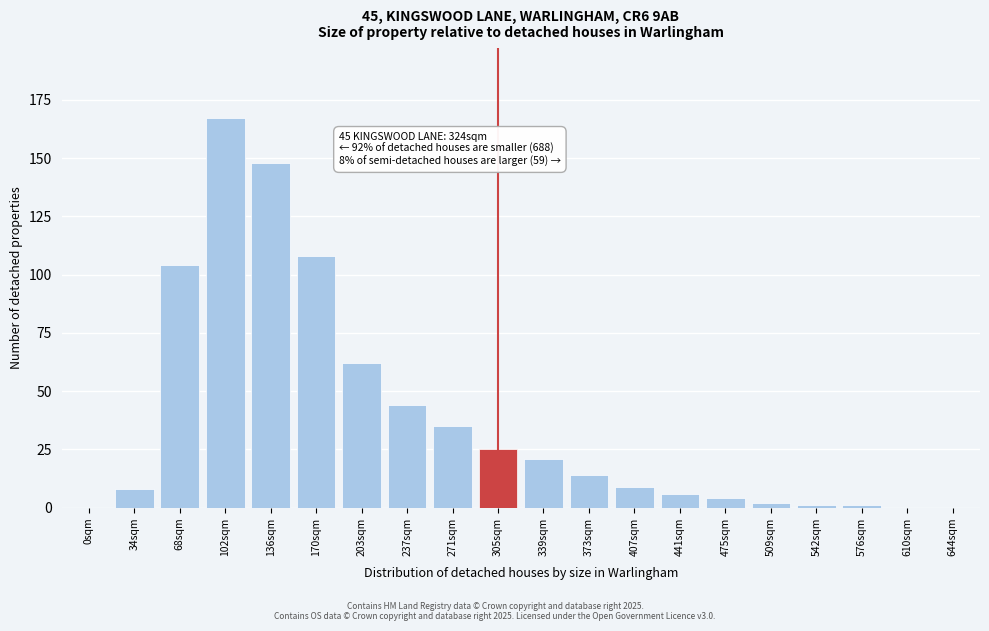

Reading left to right, extract all data points from this chart.

0sqm=0	34sqm=8	68sqm=104	102sqm=167	136sqm=148	170sqm=108	203sqm=62	237sqm=44	271sqm=35	305sqm=25	339sqm=21	373sqm=14	407sqm=9	441sqm=6	475sqm=4	509sqm=2	542sqm=1	576sqm=1	610sqm=0	644sqm=0